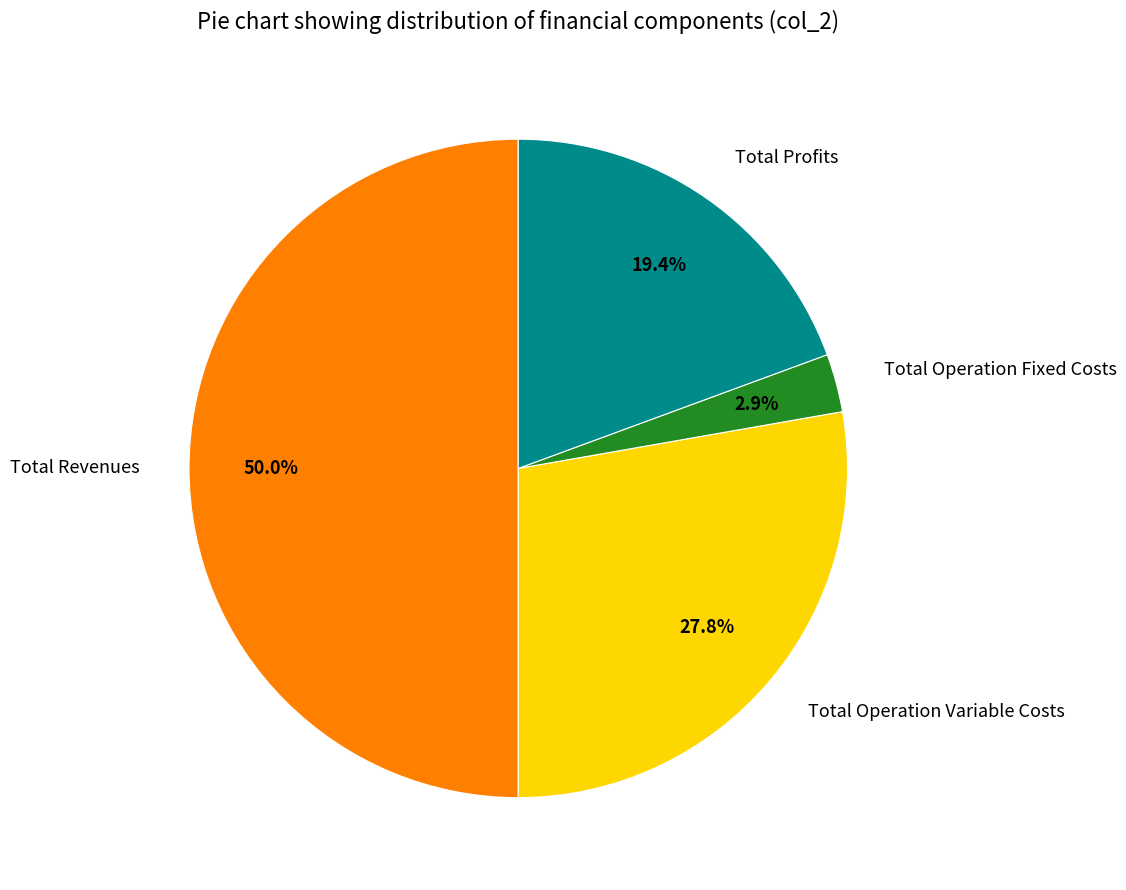

To the nearest percent, what portion does Total Profits represent?

19%